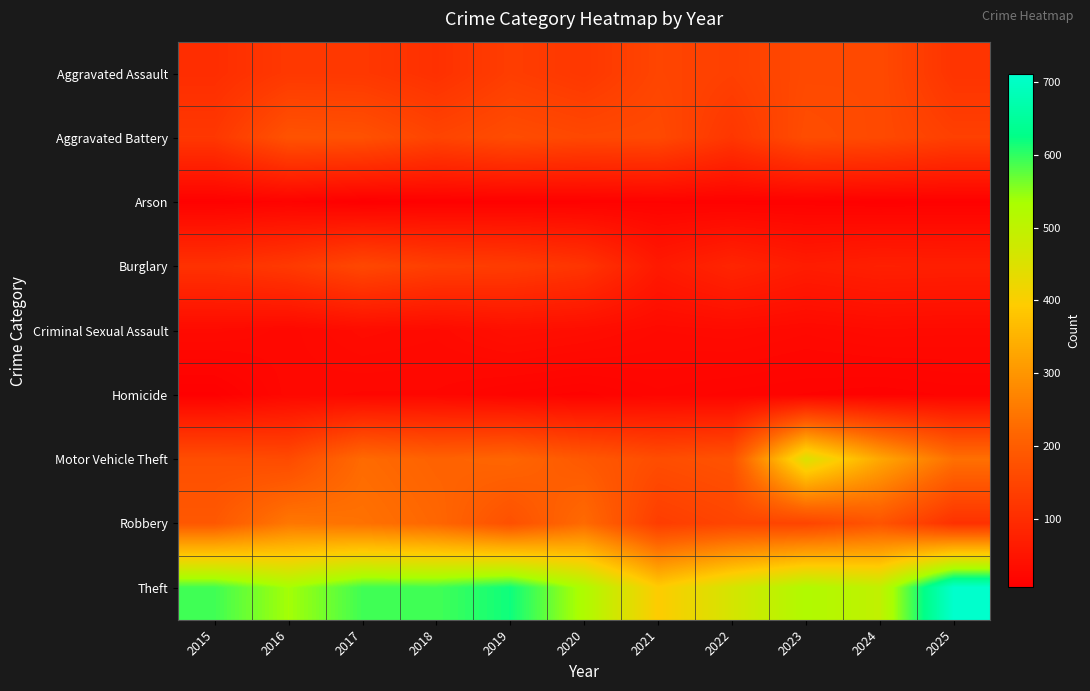

At 2021, list the series in order from largest to smallest.

Theft, Motor Vehicle Theft, Aggravated Battery, Aggravated Assault, Robbery, Burglary, Criminal Sexual Assault, Homicide, Arson